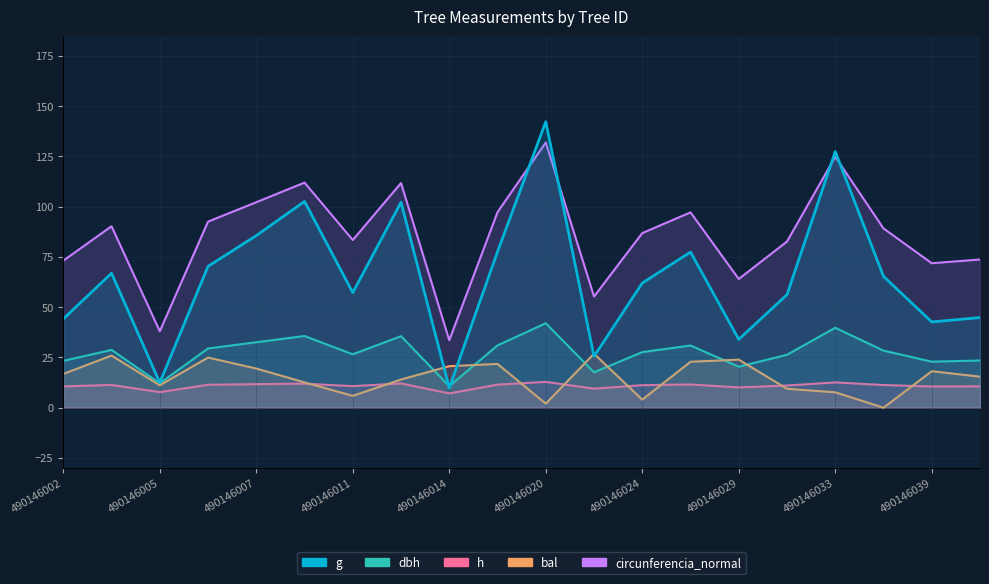

Rank the series by their maximum value, from highest to lowest.

g, circunferencia_normal, dbh, bal, h